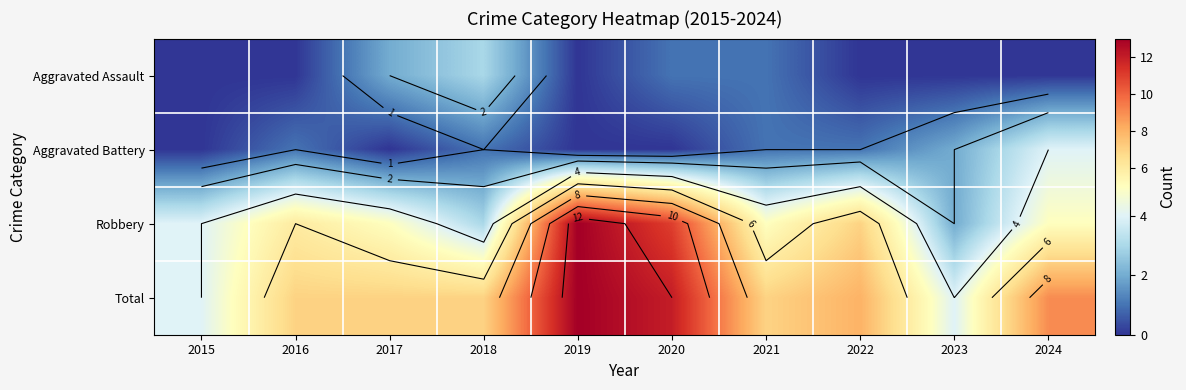

What is the difference between the highest and lowest values at 2023?

4